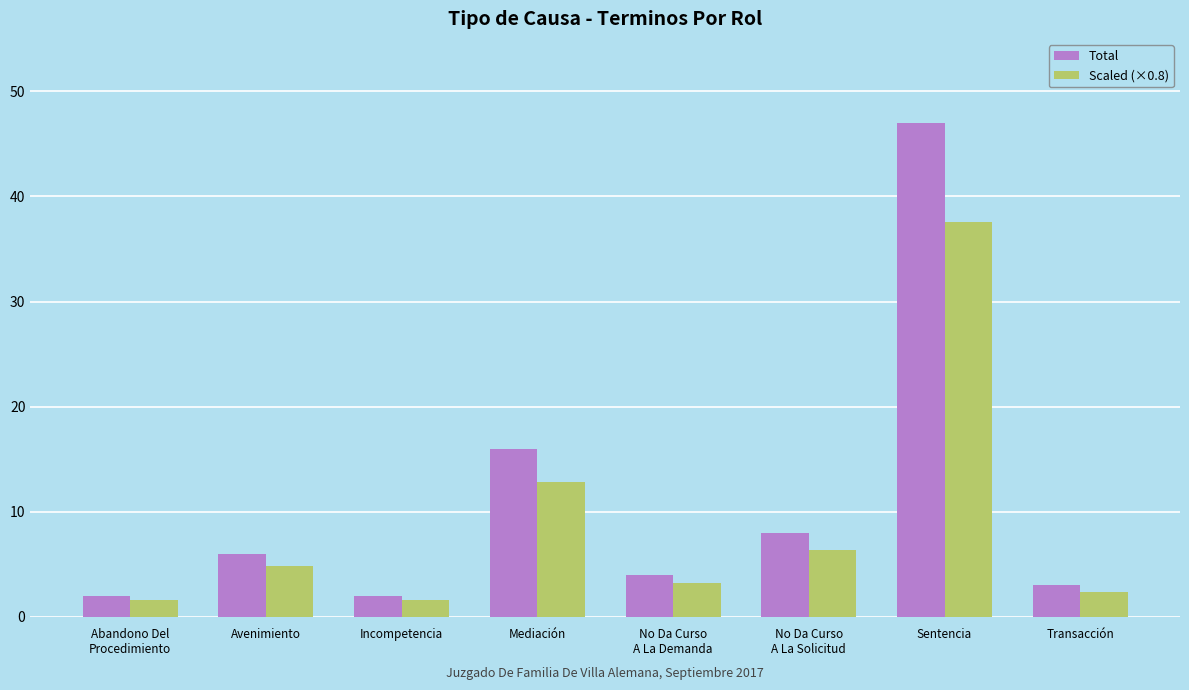

What are all the series names shown in the legend?

Total, Scaled (×0.8)